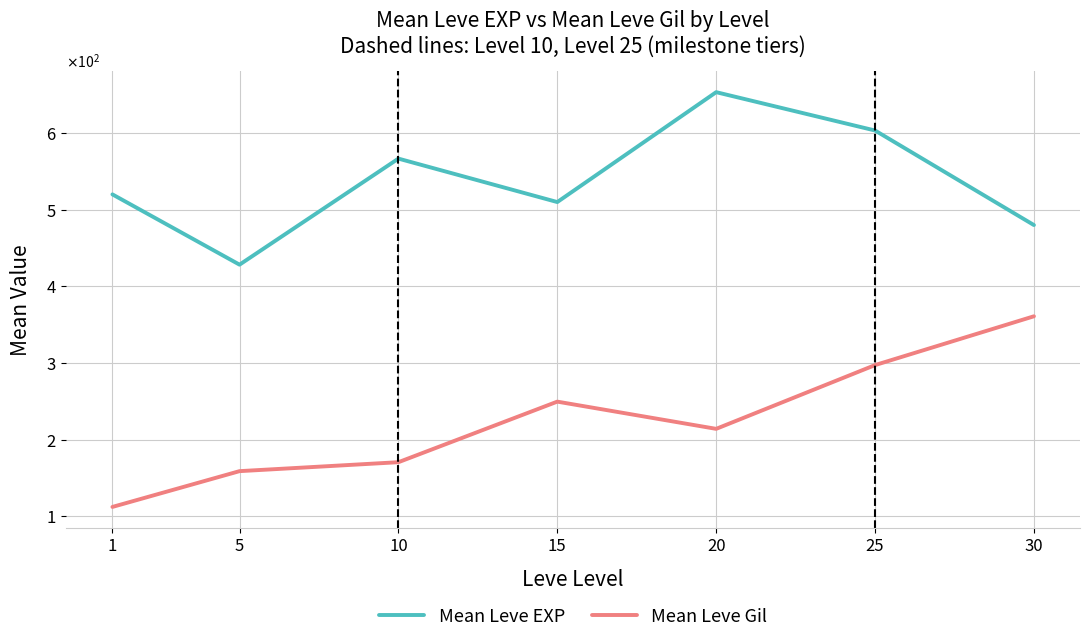

What are all the series names shown in the legend?

Mean Leve EXP, Mean Leve Gil